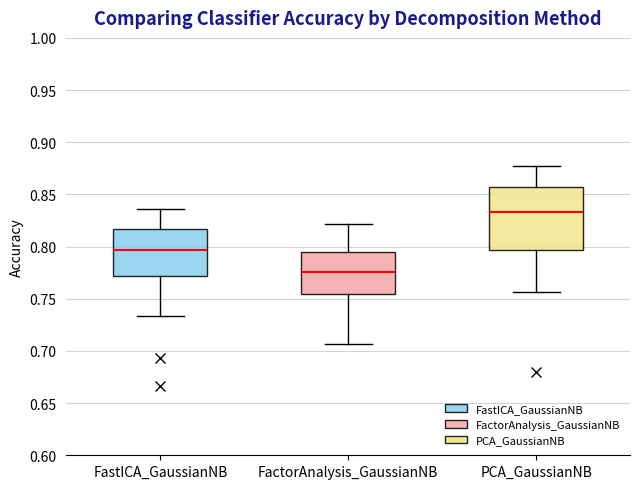

Where does the lower whisker of the box for FactorAnalysis_GaussianNB end on the y-axis? The values are not printed on the chart, so give them approximately, as read against the axis.

0.705